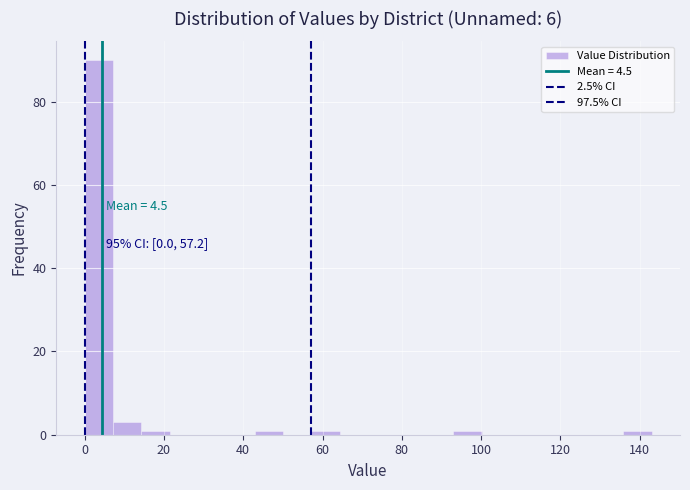

Read against the x-axis, roughly where is the centre of the tallest bar?

4